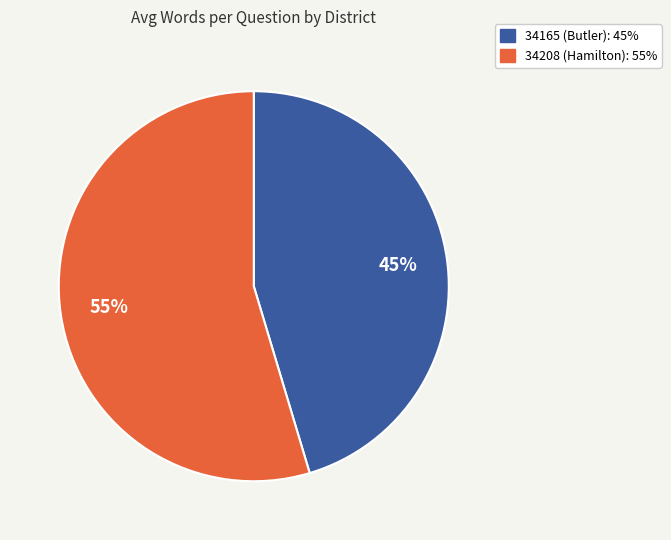

What is the smallest slice in the pie chart?

34165 (Butler)